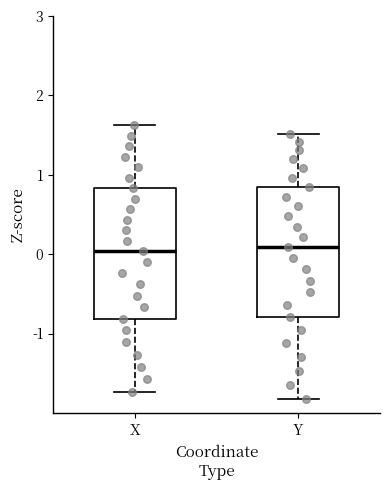

Reading left to right, transcribe this box plot: for each box, give where its median line is, the range the box spans, and where its two whiskers end, as read against the y-axis. The values are not printed on the chart, so give them approximately, as read against the axis.

X: median 0.0, box -0.8 to 0.8, whiskers -1.7 to 1.6
Y: median 0.1, box -0.8 to 0.8, whiskers -1.8 to 1.5